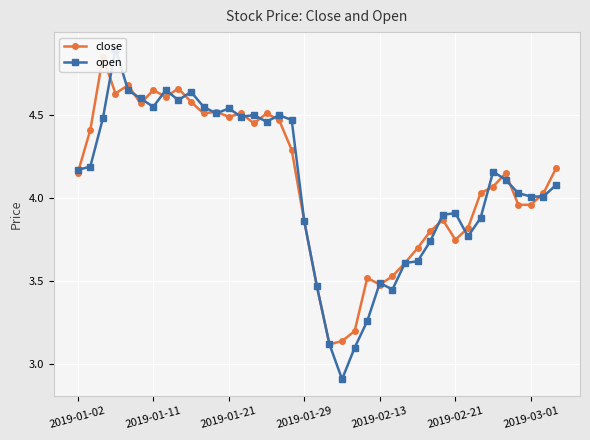

True or false: close and open intersect in this chart.

True